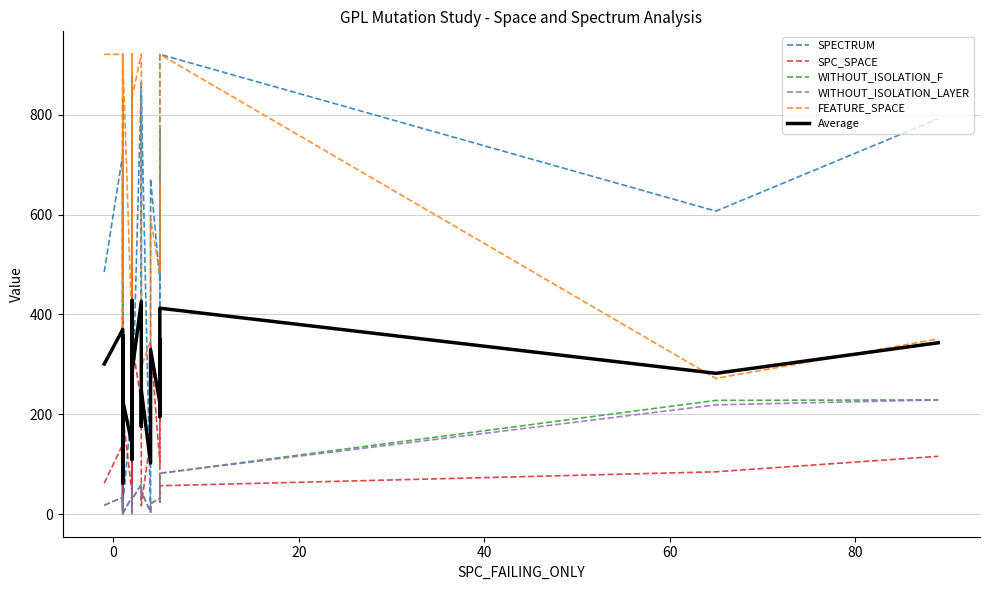

What is the difference between the maximum and minimum values in the WITHOUT_ISOLATION_F series?

228.0